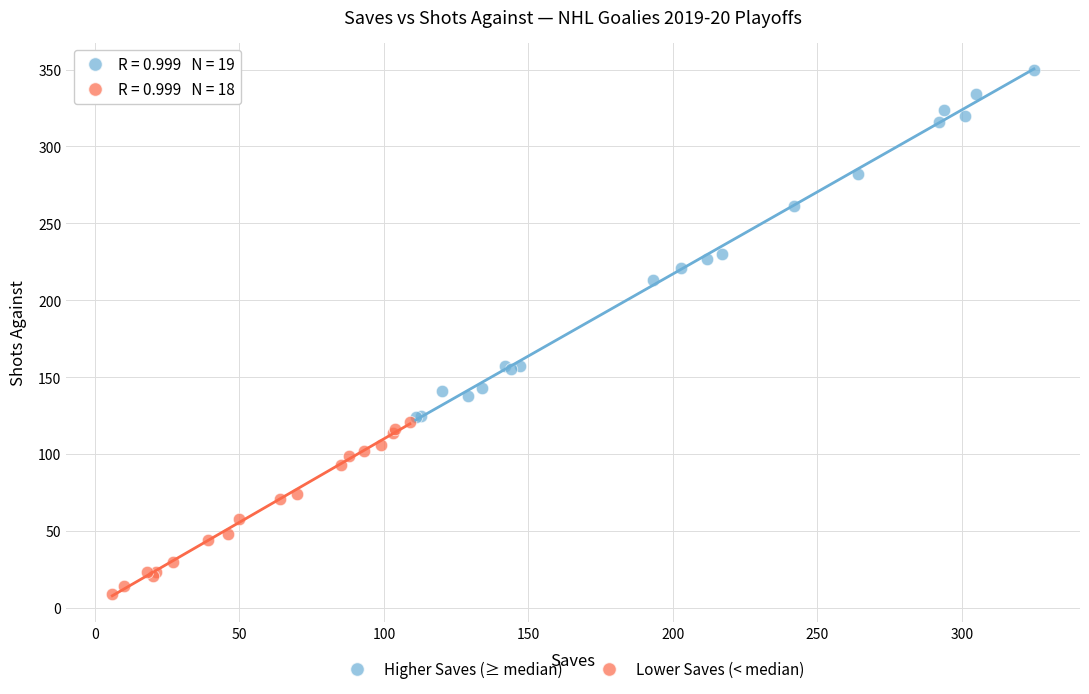

Which series has the largest Y range (max minus min)?

Higher Saves (≥ median)